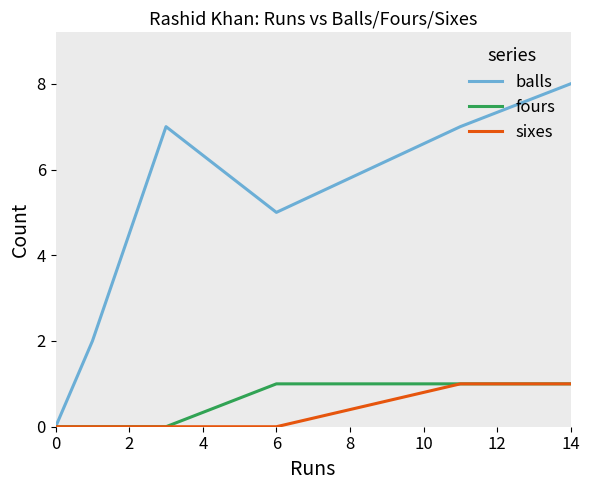

Which series has the largest total across all categories?

balls